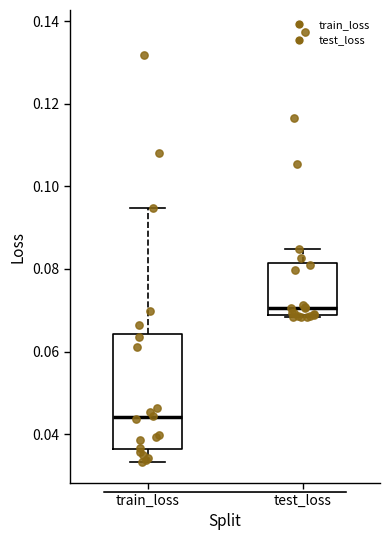

Reading left to right, transcribe this box plot: for each box, give where its median line is, the range the box spans, and where its two whiskers end, as read against the y-axis. The values are not printed on the chart, so give them approximately, as read against the axis.

train_loss: median 0.044, box 0.036 to 0.064, whiskers 0.034 to 0.094
test_loss: median 0.070, box 0.068 to 0.082, whiskers 0.068 to 0.084